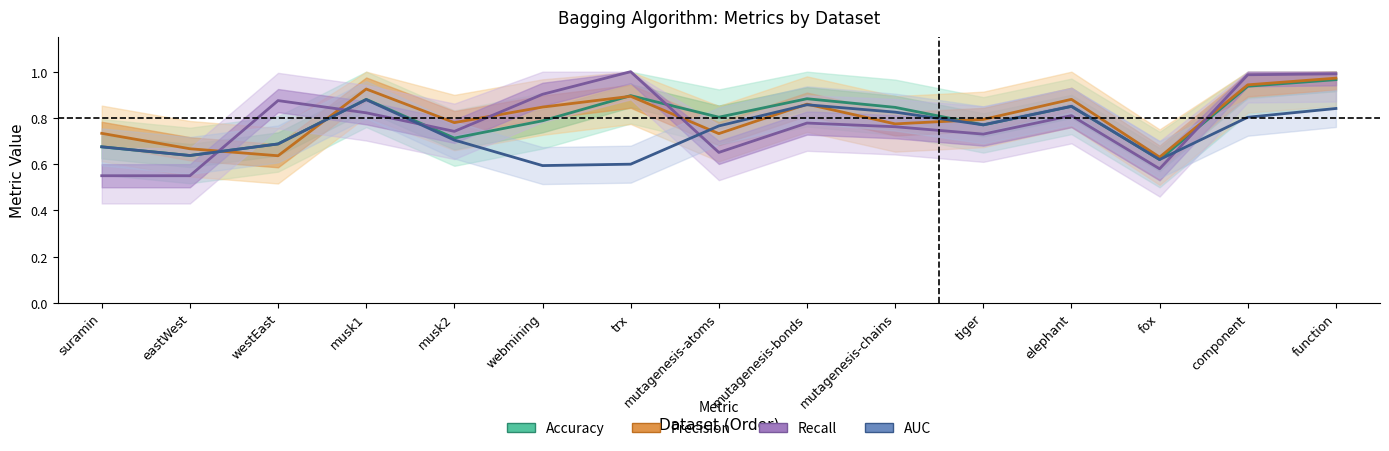

True or false: Recall and Precision intersect in this chart.

True